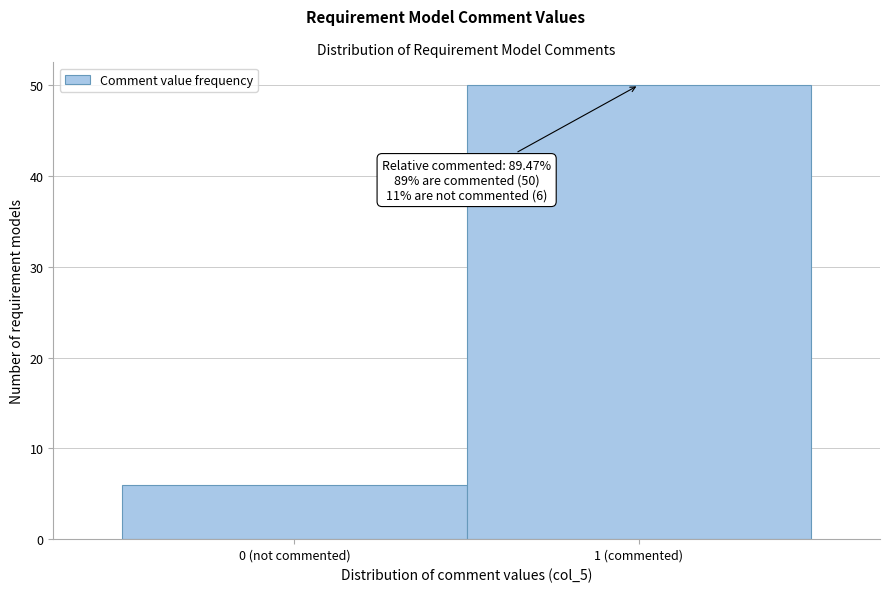

Reading right to left, extract all data points from this chart.

1 (commented)=50	0 (not commented)=6